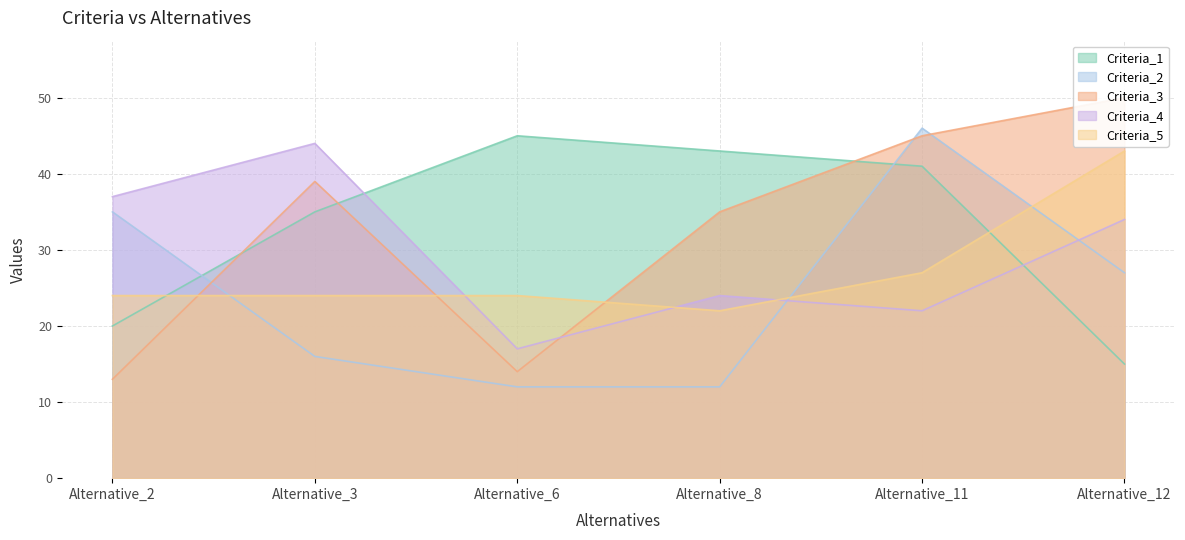

Which series has the widest spread of values?

Criteria_3